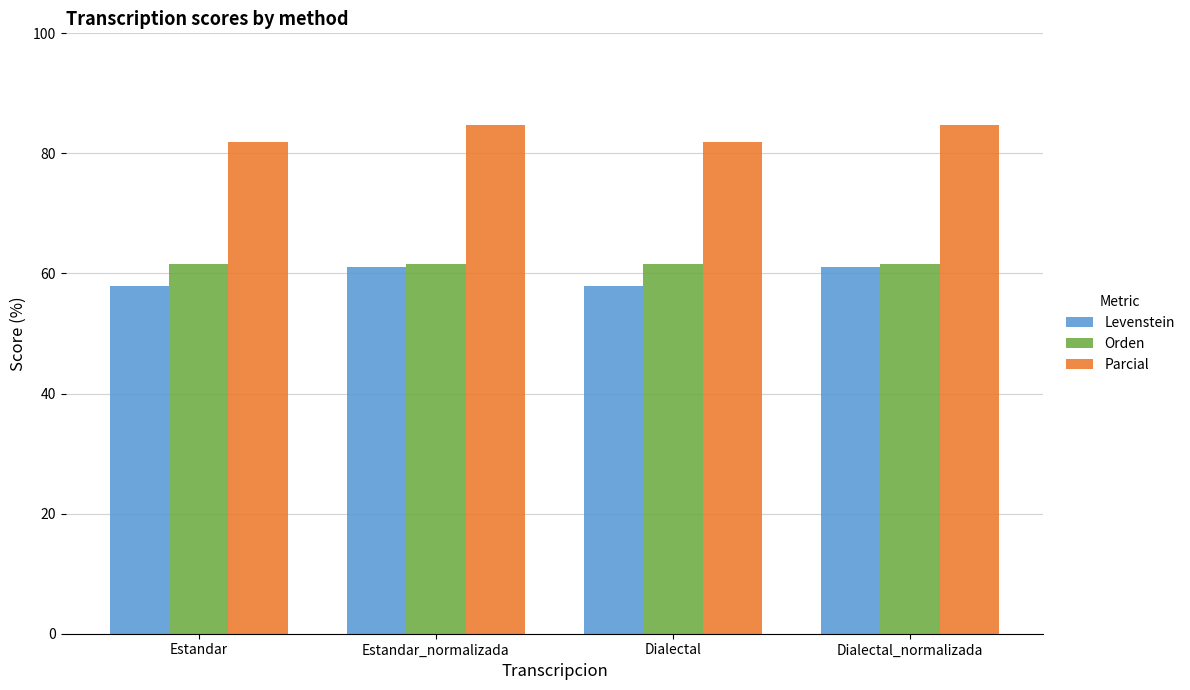

Reading left to right, list all the values displayed in this chart.

Levenstein: 57.9	61.1	57.9	61.1
Orden: 61.5	61.5	61.5	61.5
Parcial: 82.0	84.7	82.0	84.7